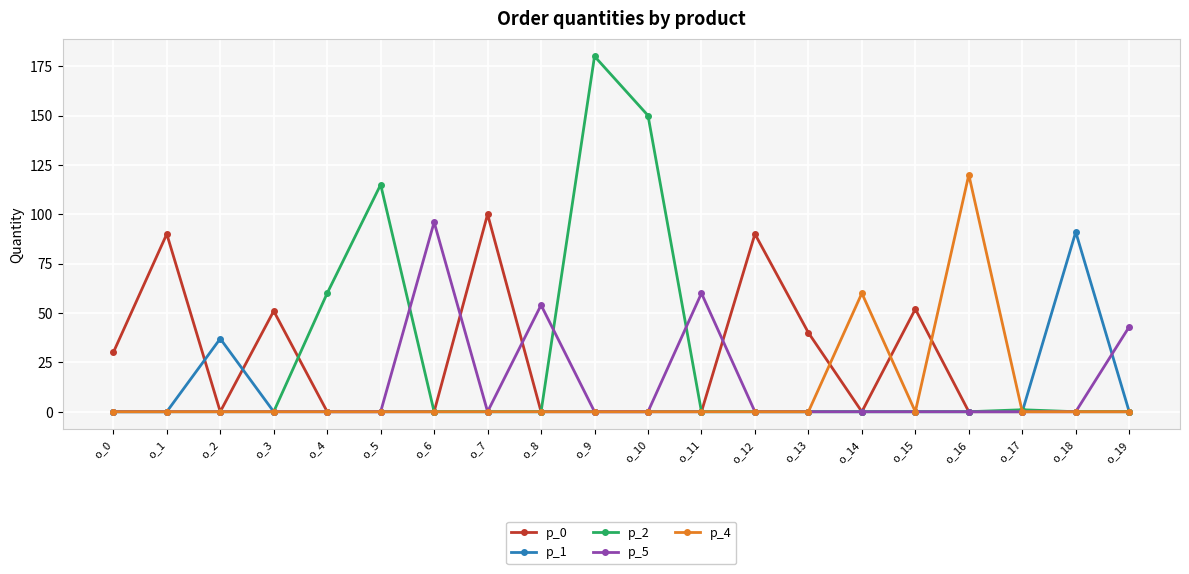

True or false: p_0 has more than 2 points higher than both neighbors.

True